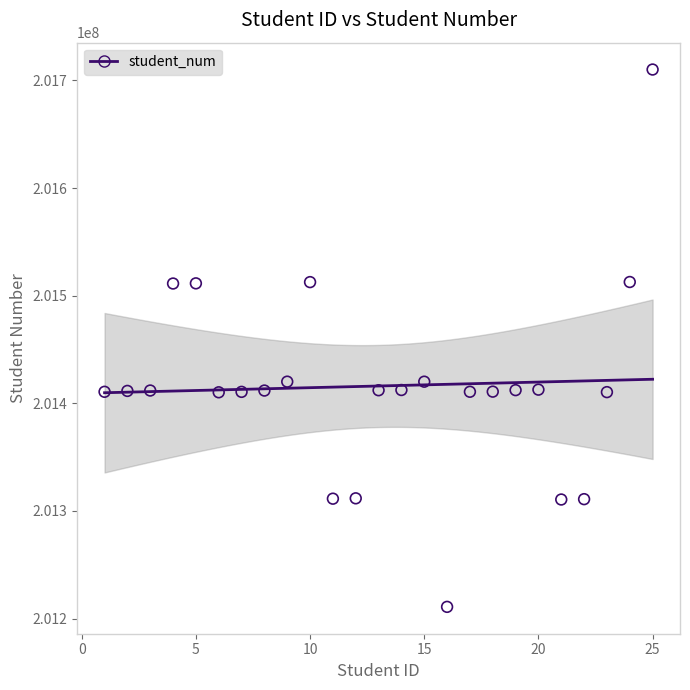

What is the range of X values (max minus min)?

24